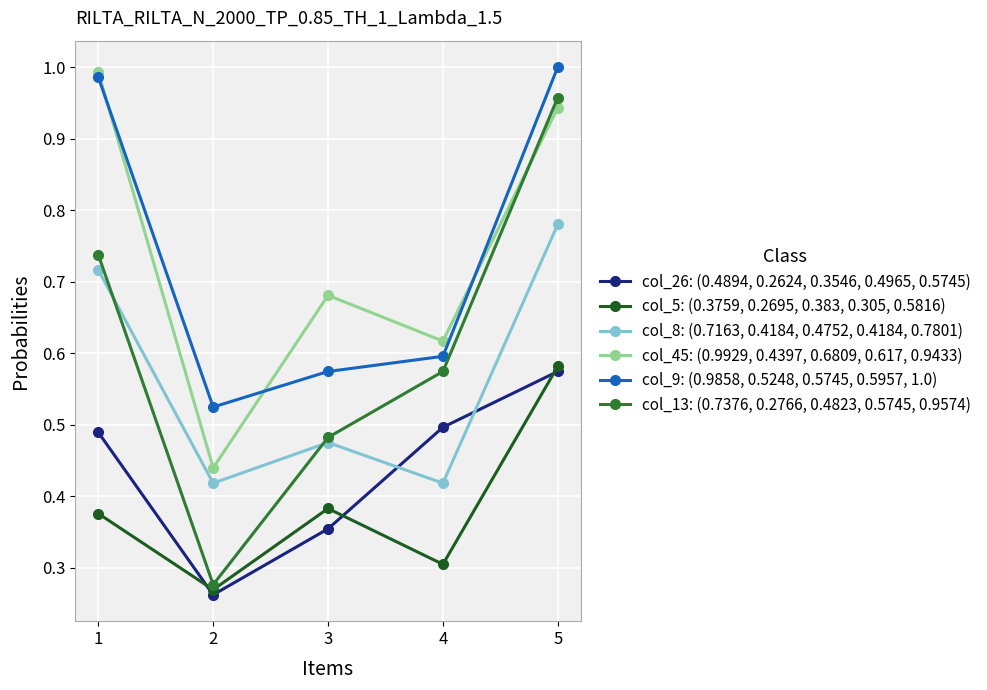

Is the value of col_45: (0.9929, 0.4397, 0.6809, 0.617, 0.9433) at 3 greater than the value of col_13: (0.7376, 0.2766, 0.4823, 0.5745, 0.9574) at 5?

No